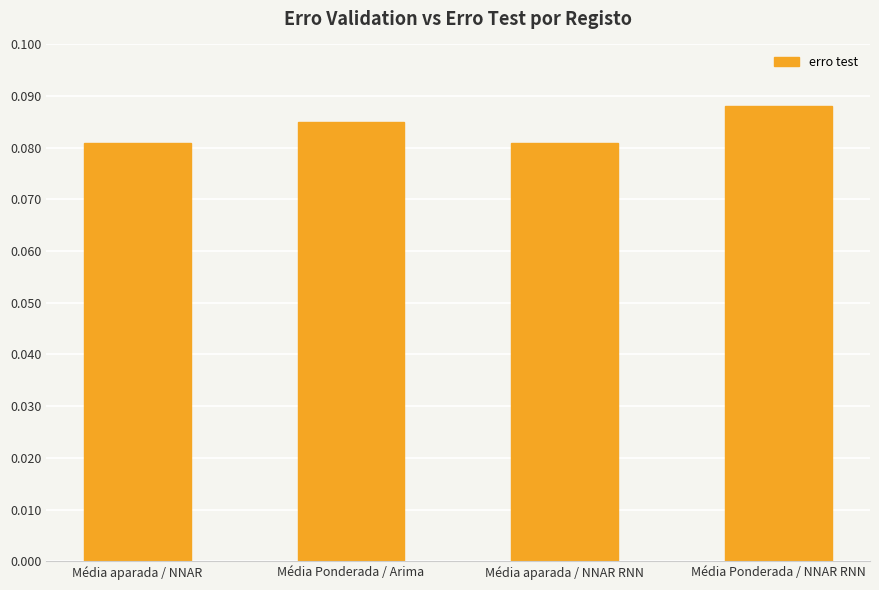

Are the bars grouped side by side (vs. stacked)?

No